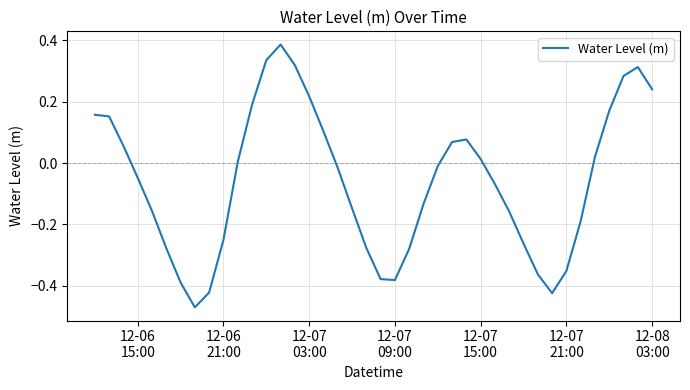

What is the difference between the maximum and minimum values?

0.9